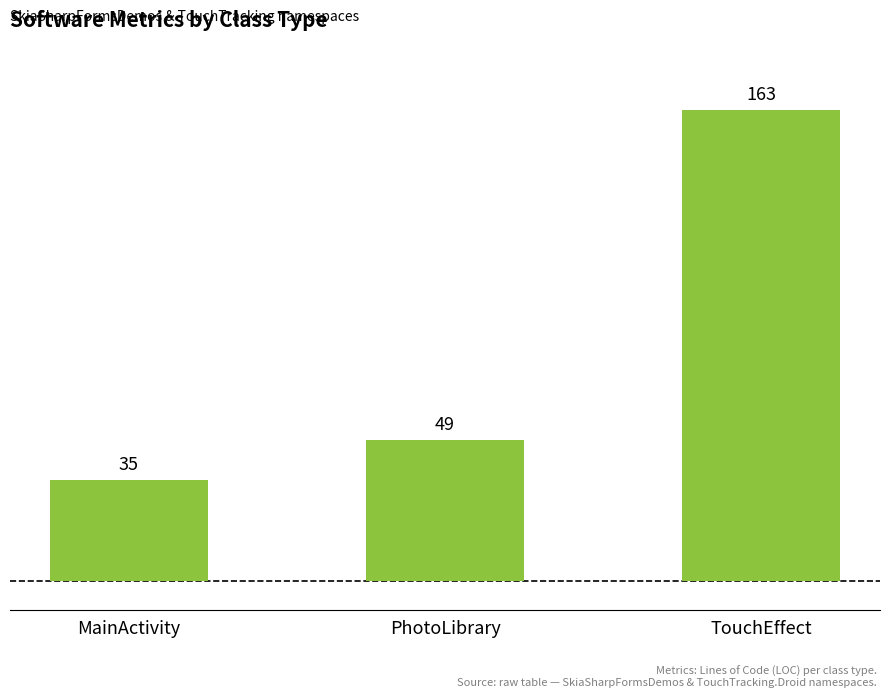

The chart shows a value of 65 at PhotoLibrary. True or false?

False